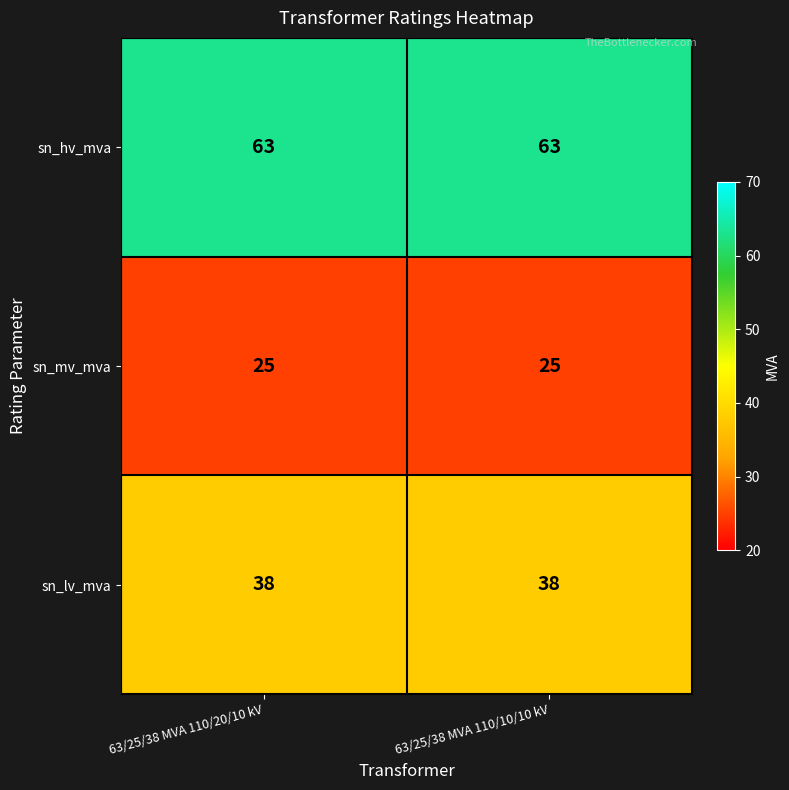

What value does the sn_mv_mva series have at 63/25/38 MVA 110/10/10 kV?

25